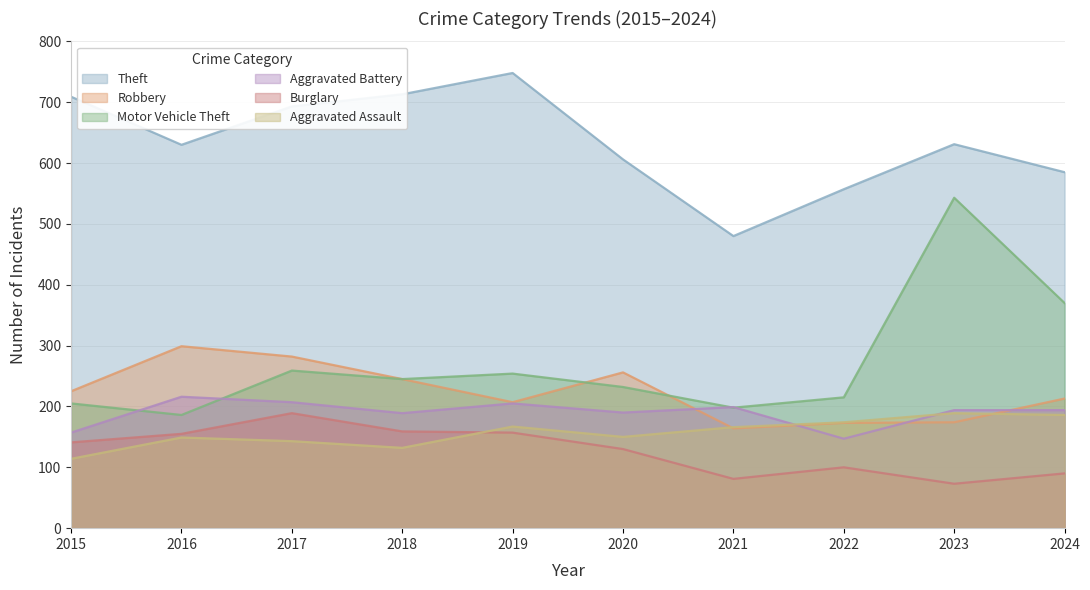

At which category does the chart reach its minimum across all series?

2023